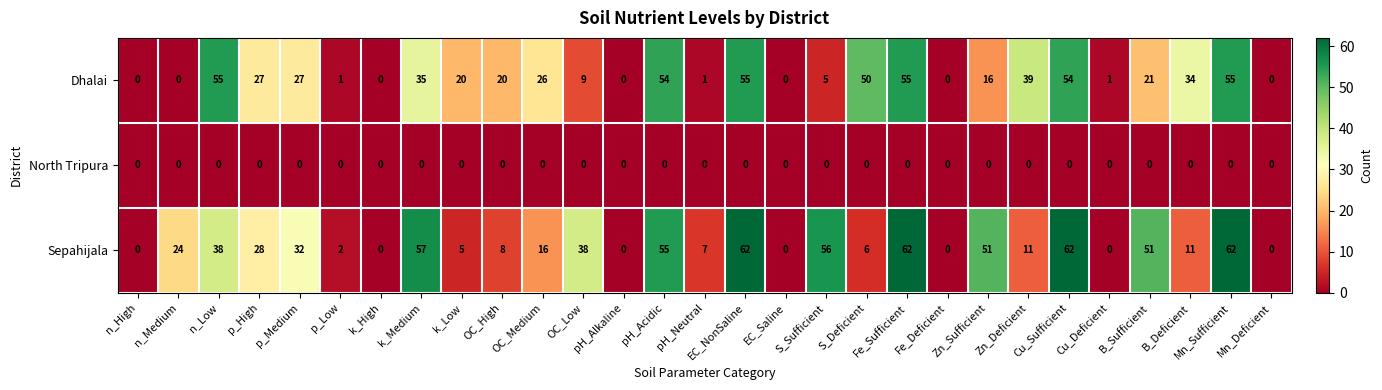

Which series has the largest range (max minus min)?

Sepahijala